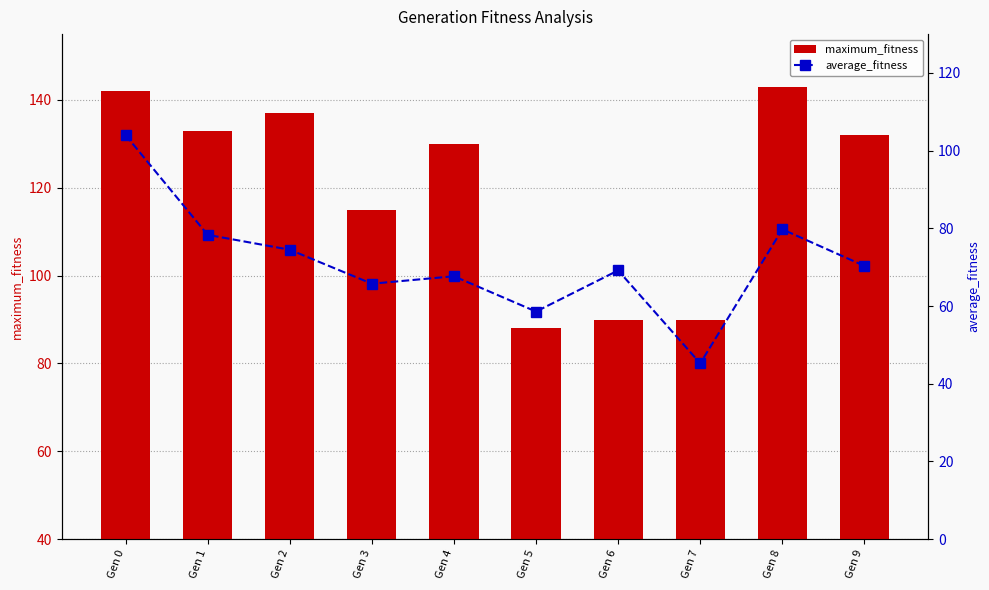

How many groups of bars are there?

10